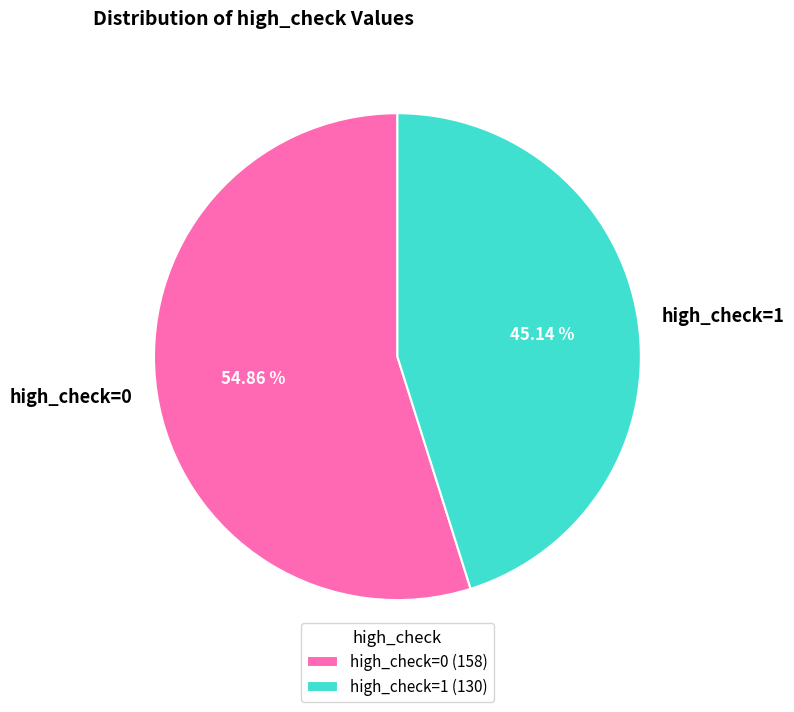

How many segments does this pie chart have?

2